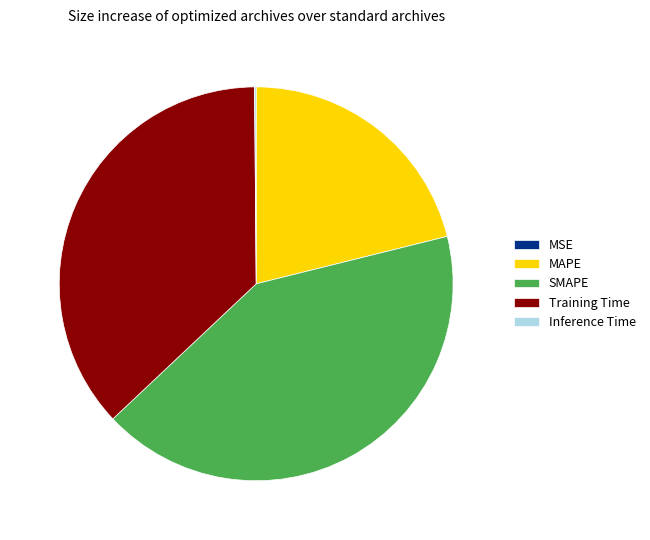

Does any single category account for the majority?

No